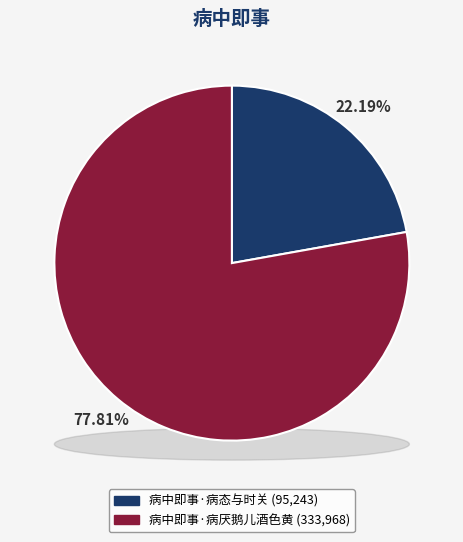

Rank the categories by value from lowest to highest.

病中即事·病态与时关, 病中即事·病厌鹅儿酒色黄